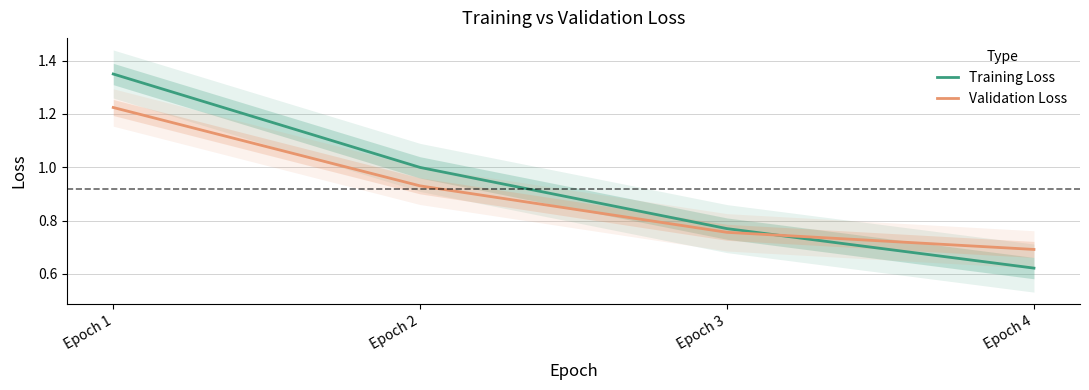

Reading left to right, transcribe all the data shown in this chart.

Training Loss: Epoch 1=1.3	Epoch 2=1.0	Epoch 3=0.8	Epoch 4=0.6
Validation Loss: Epoch 1=1.2	Epoch 2=0.9	Epoch 3=0.8	Epoch 4=0.7